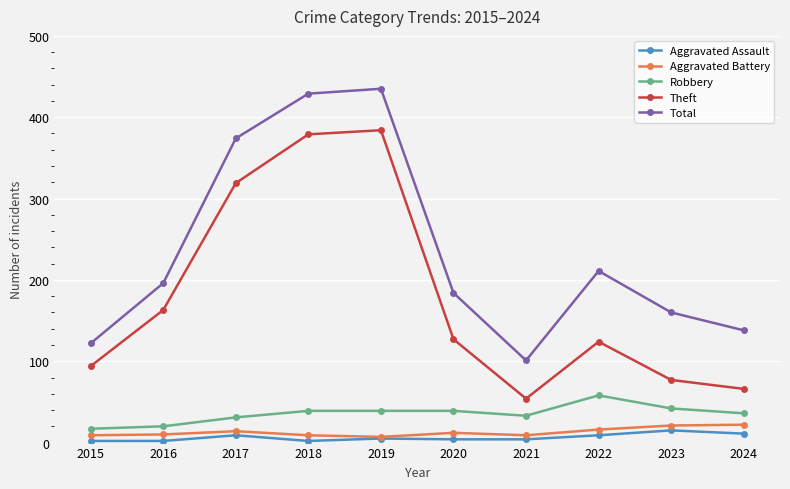

Is it true that Aggravated Assault equals 2 at 2016?

True